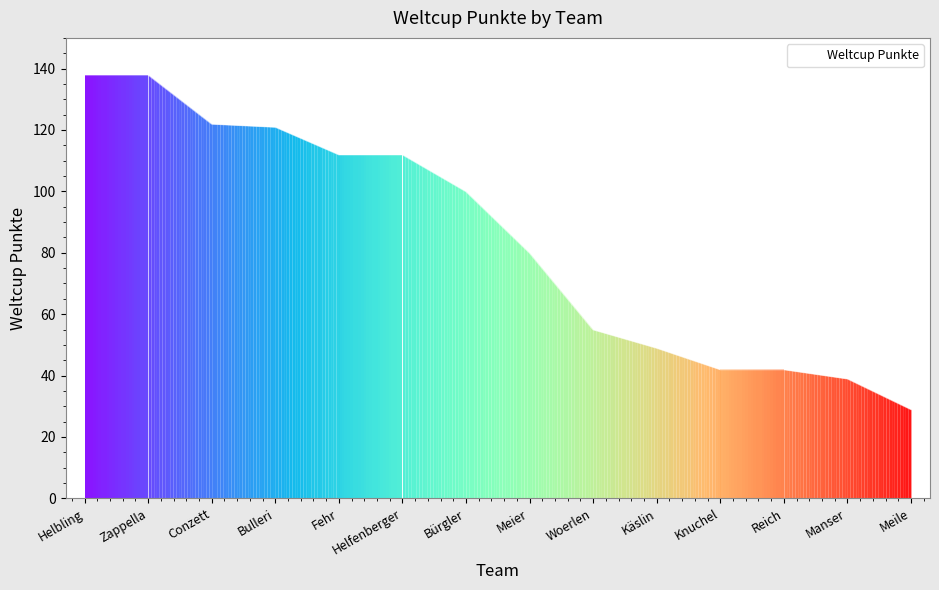

What is the change in value from Woerlen to Käslin?

-6